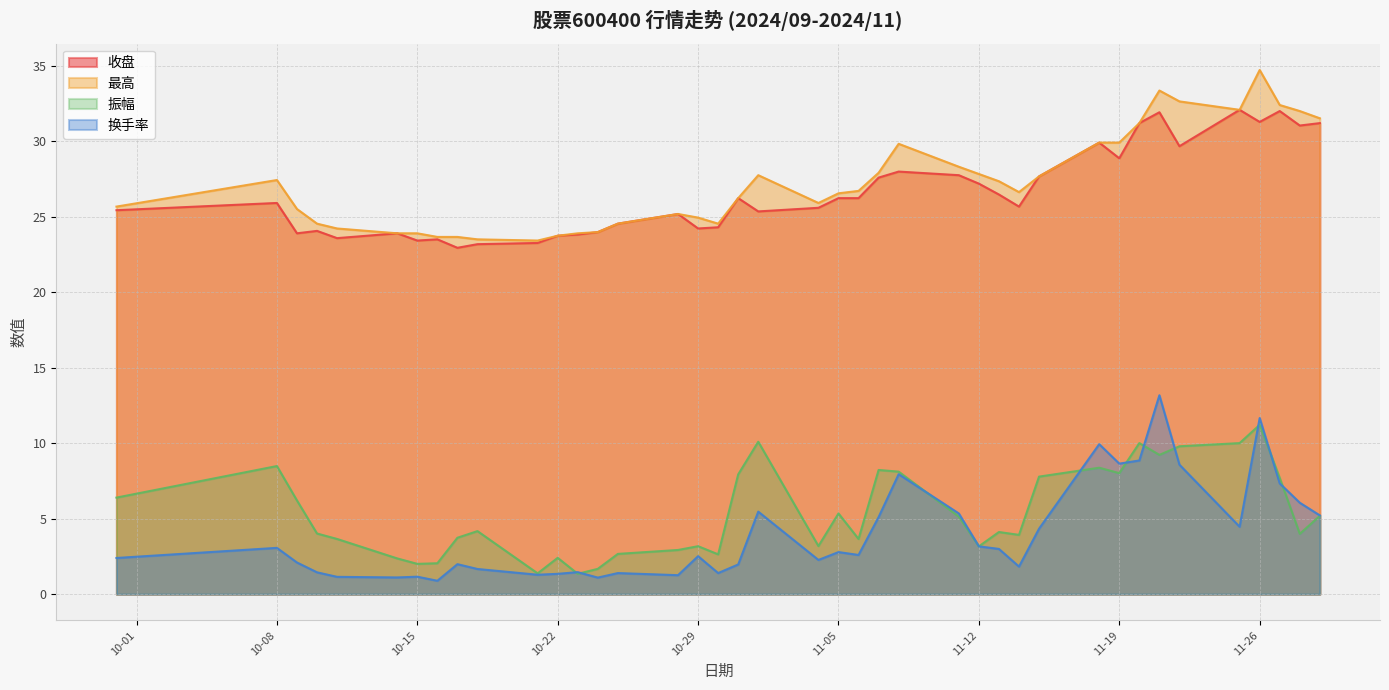

Which series has the largest total across all categories?

最高